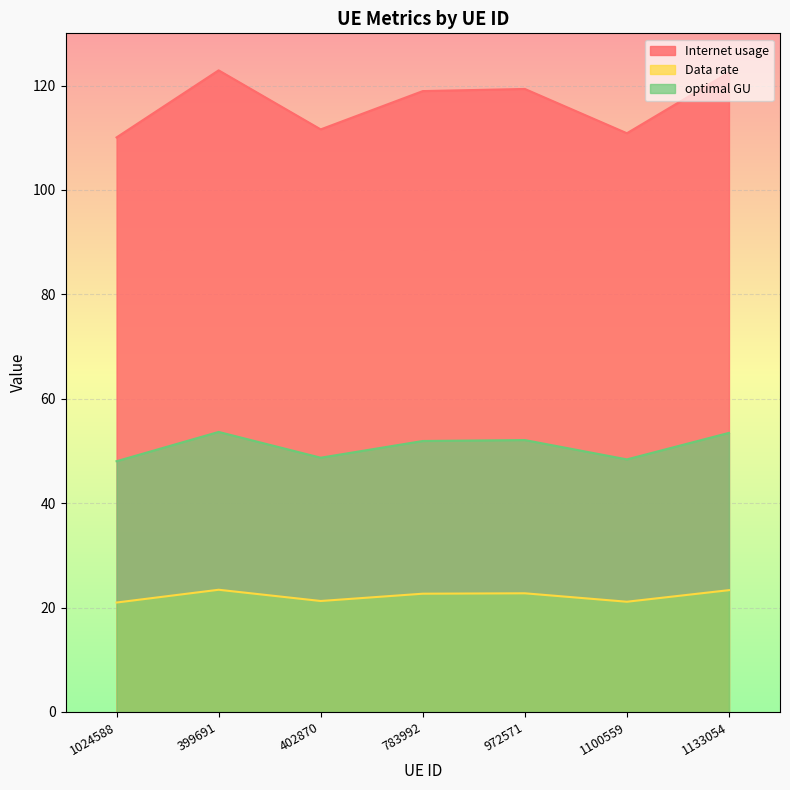

What is the highest value of the optimal GU series?

53.6